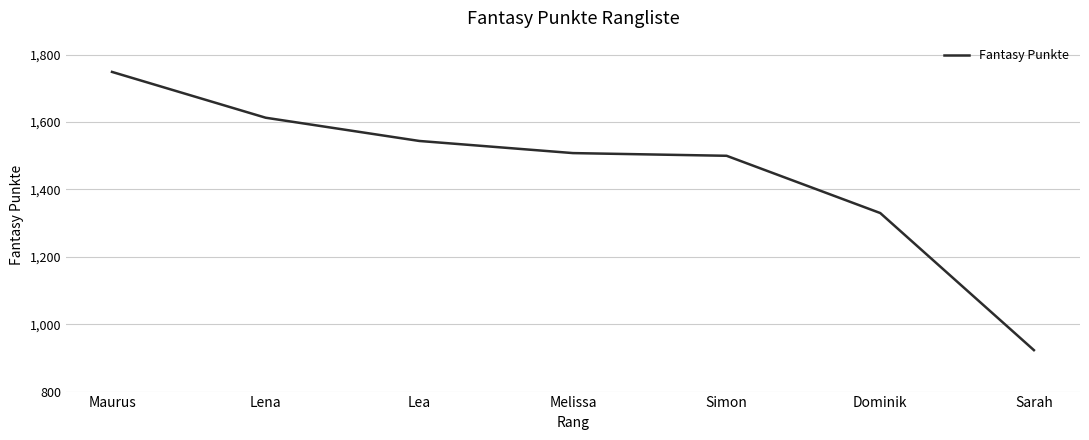

What is the change in value from Lena to Sarah?

-690